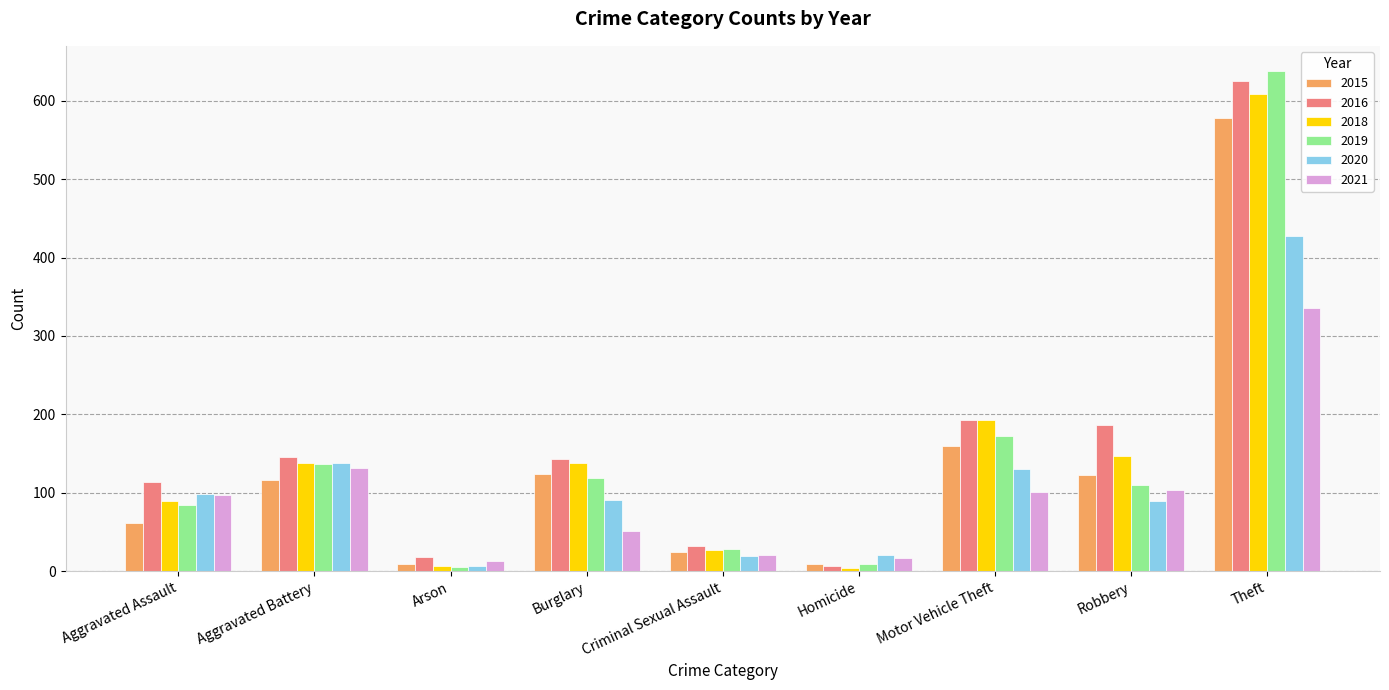

Rank the series by their maximum value, from highest to lowest.

2019, 2016, 2018, 2015, 2020, 2021